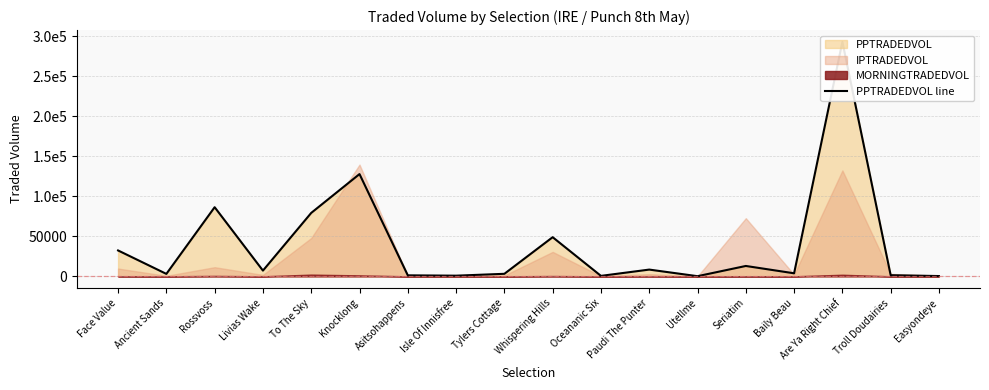

How many data points does each series have?

18